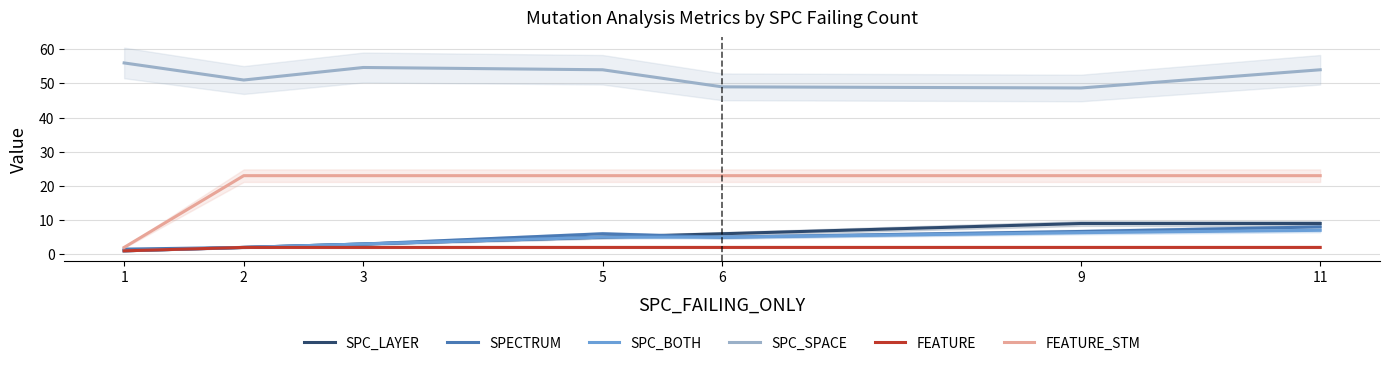

Is the value of SPC_BOTH at 5 greater than the value of FEATURE at 1?

Yes